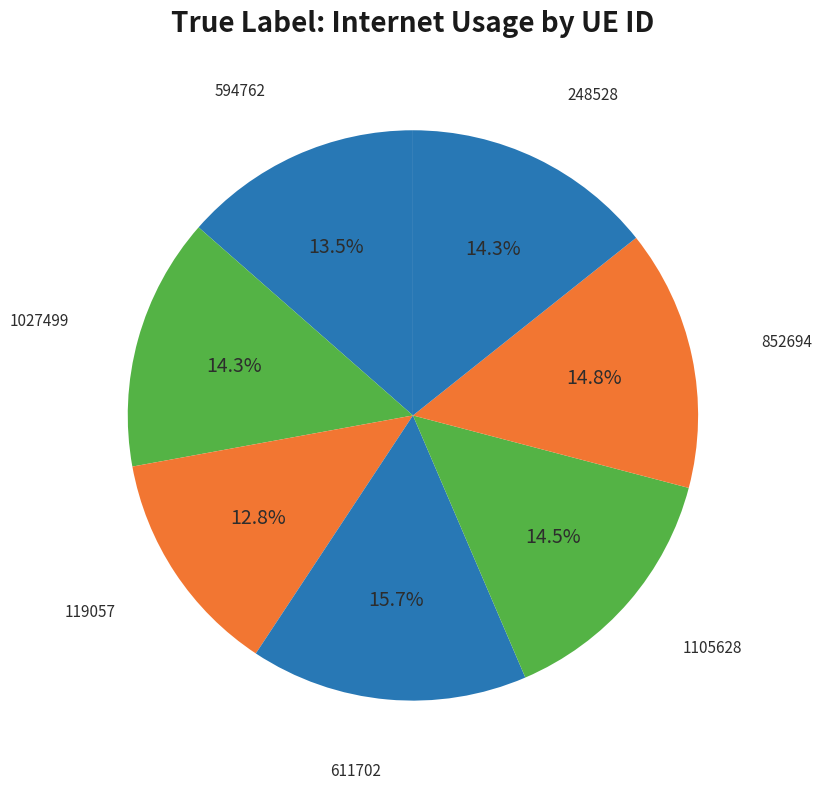

Which slice is the largest?

611702